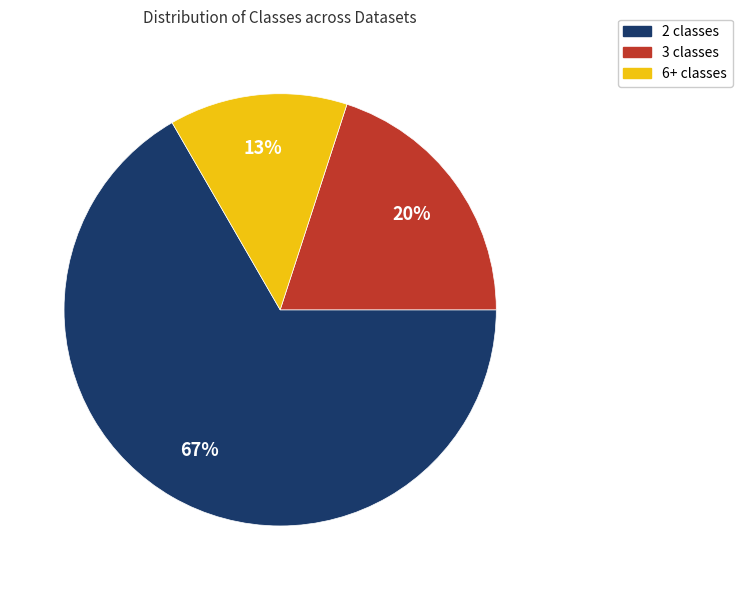

Is there any slice that represents more than half of the pie?

Yes